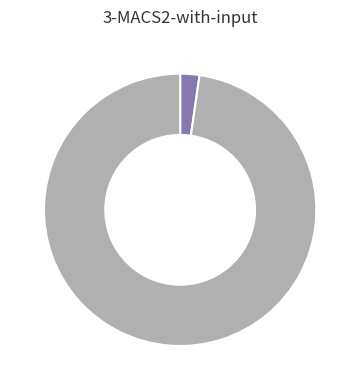

Is there a majority slice in this chart?

Yes